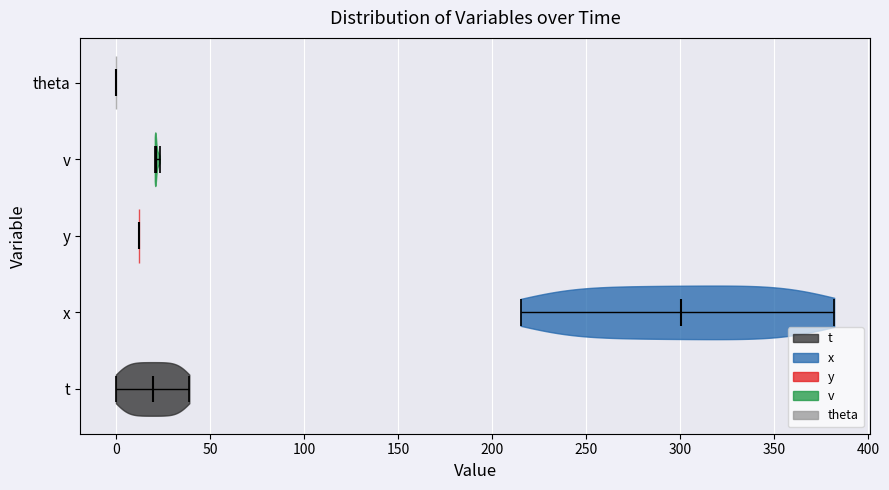

Reading bottom to top, read every violin against the x-axis: where its median line is, and the lowest and highest points it reaches. The values are not printed on the chart, so give them approximately, as read against the axis.

t: median line 20, lowest point 0, highest point 40
x: median line 300, lowest point 215, highest point 380
y: median line 10, lowest point 10, highest point 10
v: median line 20, lowest point 20, highest point 25
theta: median line 0, lowest point 0, highest point 0